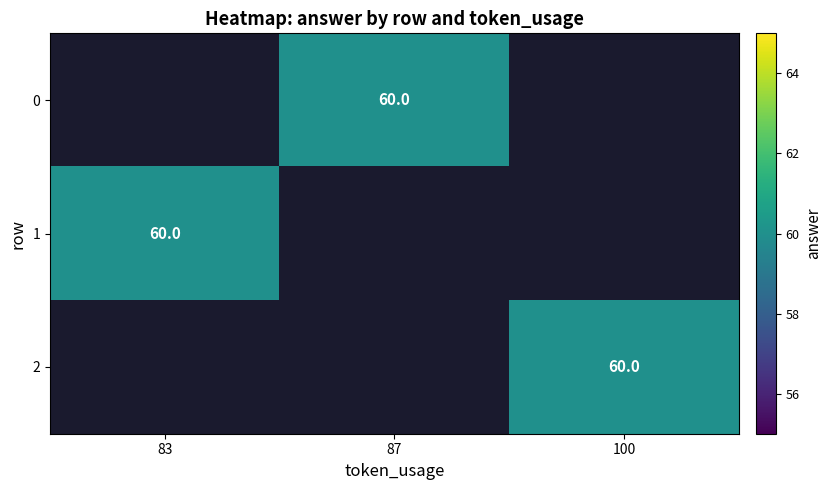

The 1 series shows 101.7 at 83. True or false?

False